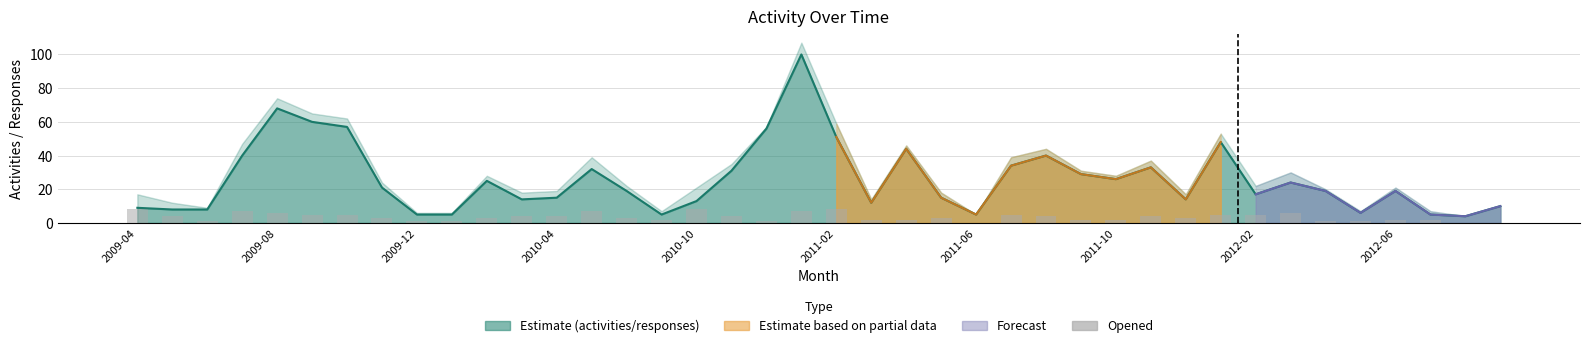

True or false: opened has a value of 8 at 2010-10.

True